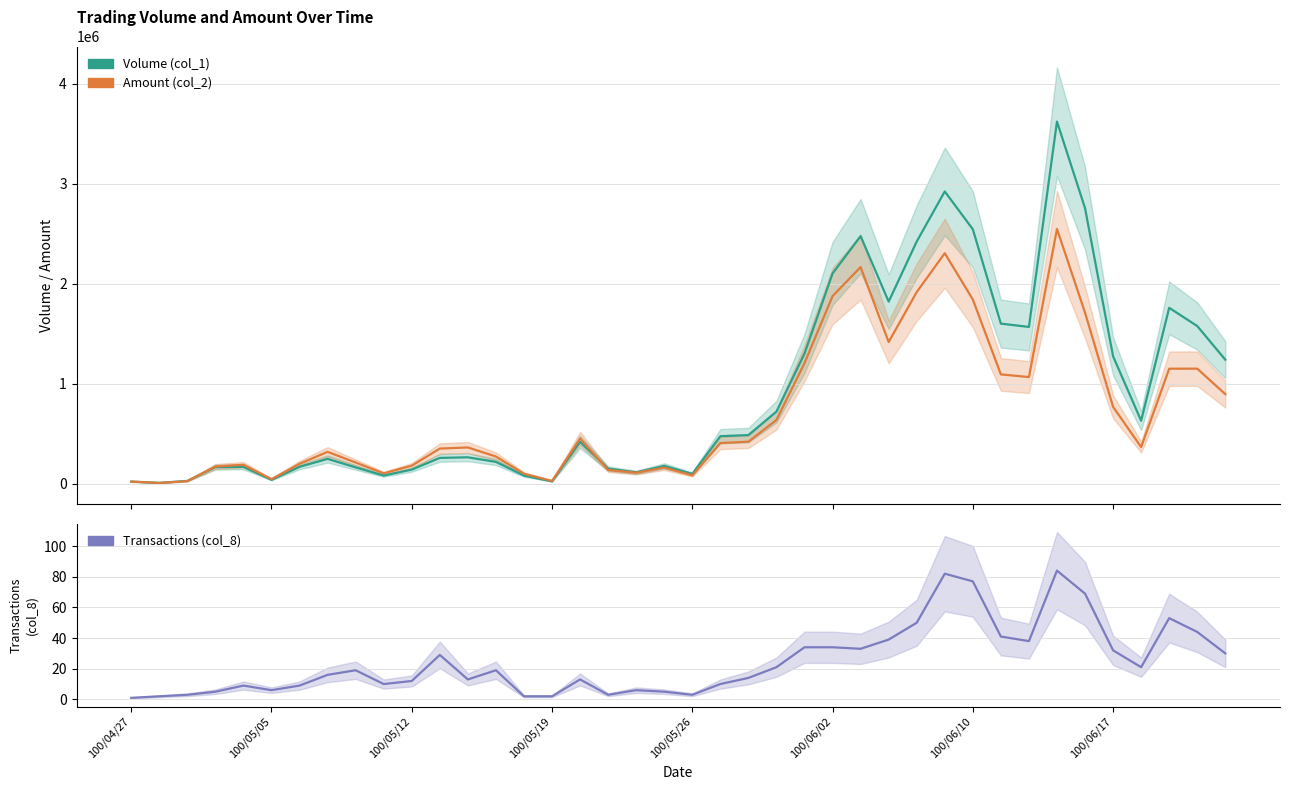

What is the average value of the Amount (col_2) series?

710756